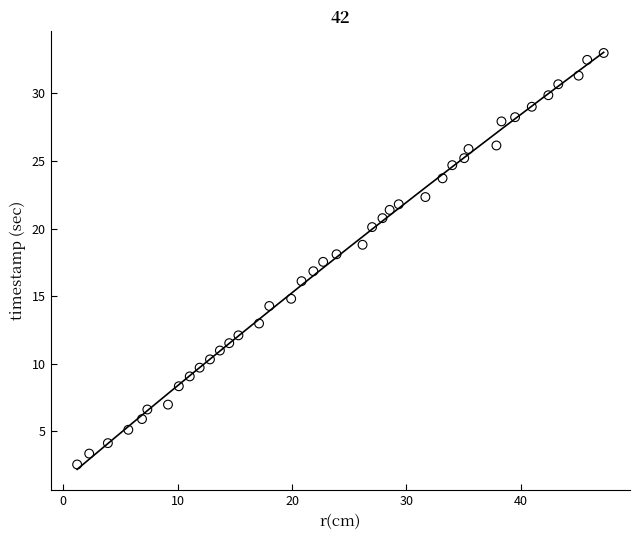

What is the range of Y values (max minus min)?

30.4